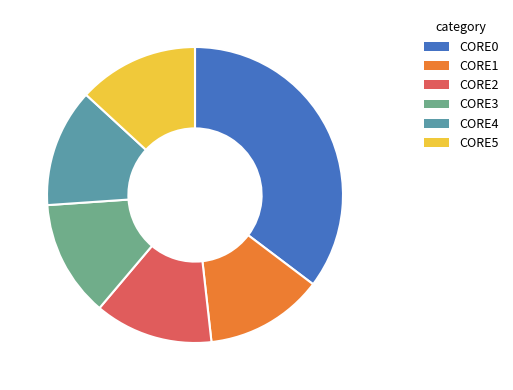

Is it true that CORE5 is 13% of the pie?

True